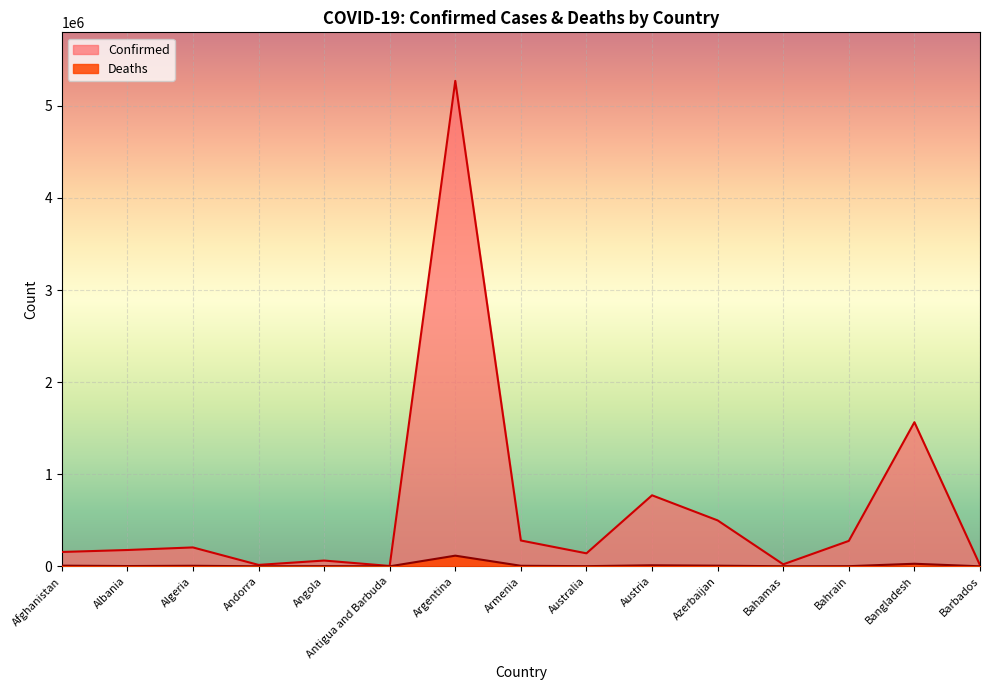

At which label does Deaths first exceed 2807?

Afghanistan